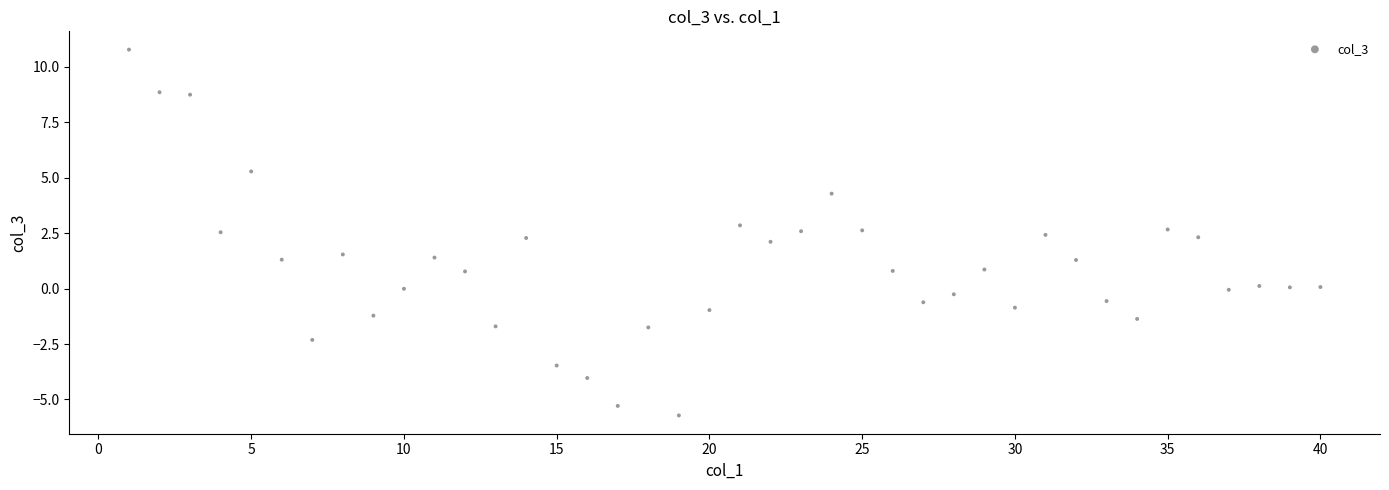

What is the range of Y values (max minus min)?

16.5